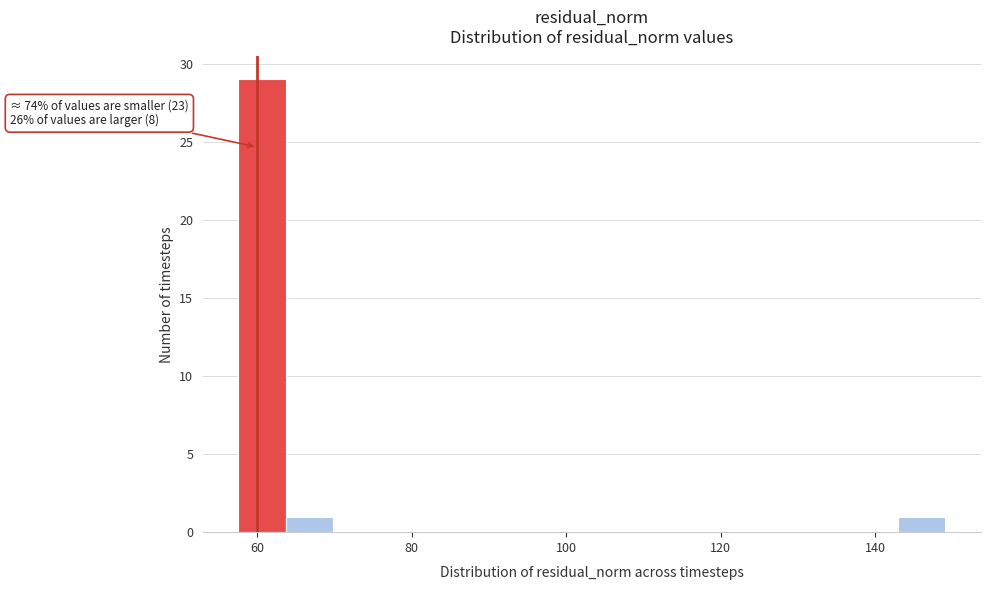

Read against the x-axis, roughly where is the centre of the tallest bar?

60